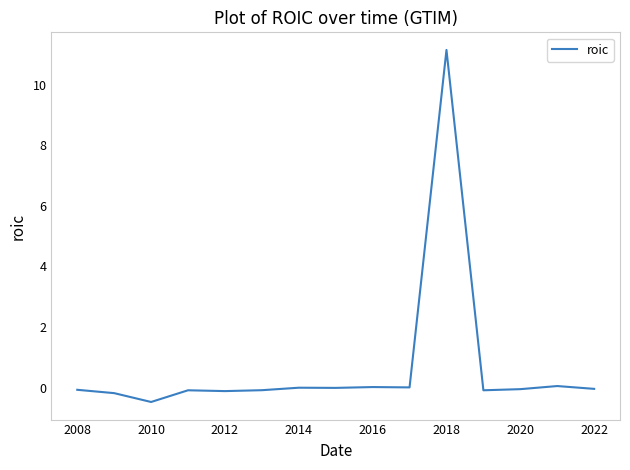

True or false: there are more than 2 points higher than both neighbors.

True